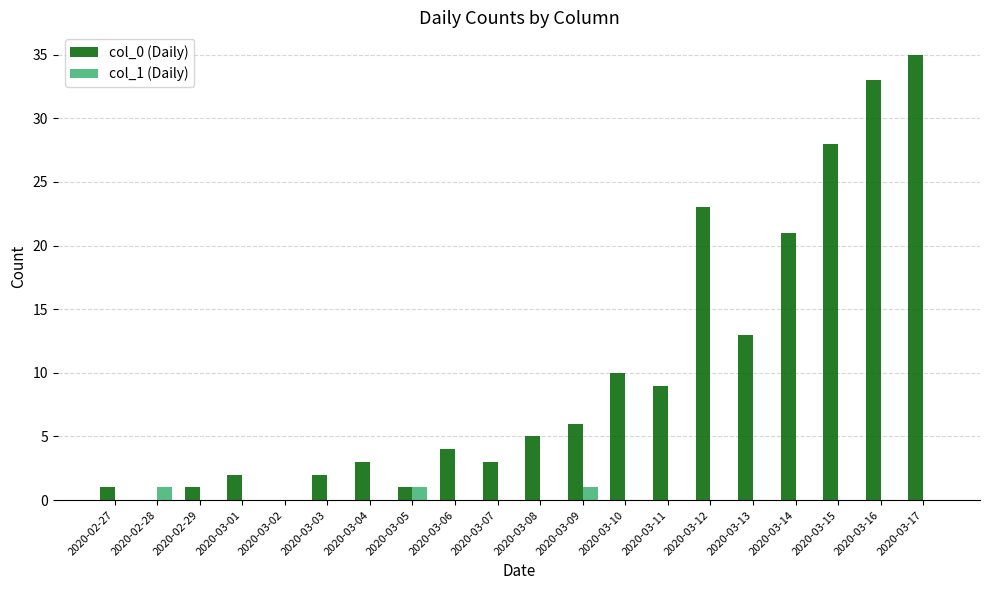

Is it true that col_1 (Daily) equals 0 at 2020-03-01?

True